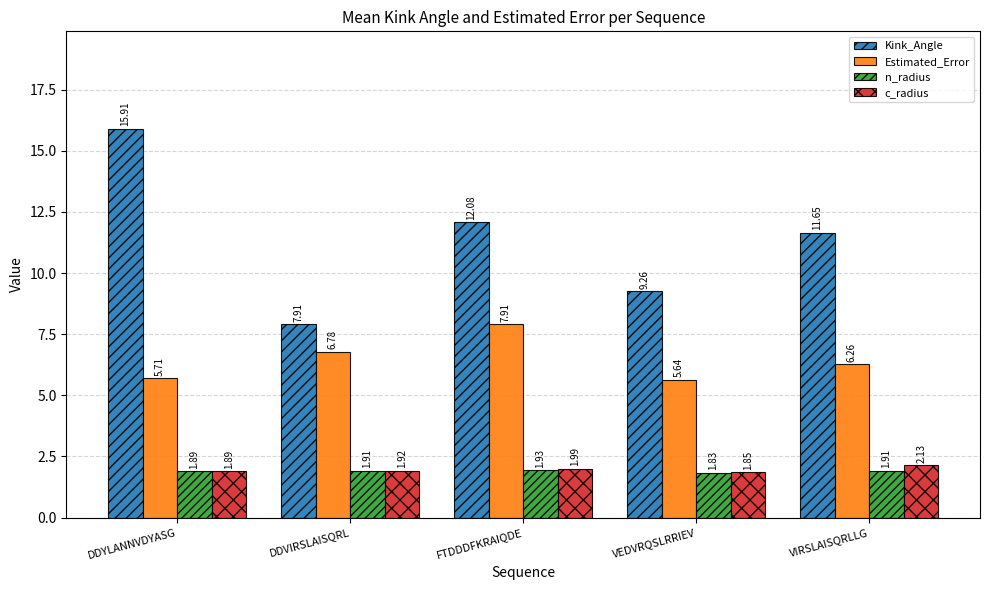

At which label is Estimated_Error closest to 6?

VIRSLAISQRLLG